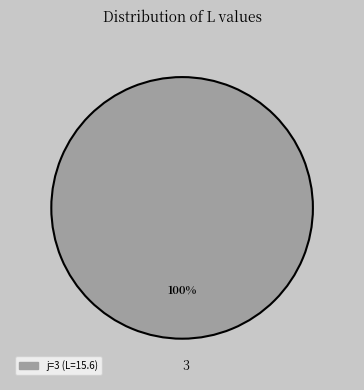

The 3 slice represents 100% of the pie. True or false?

True